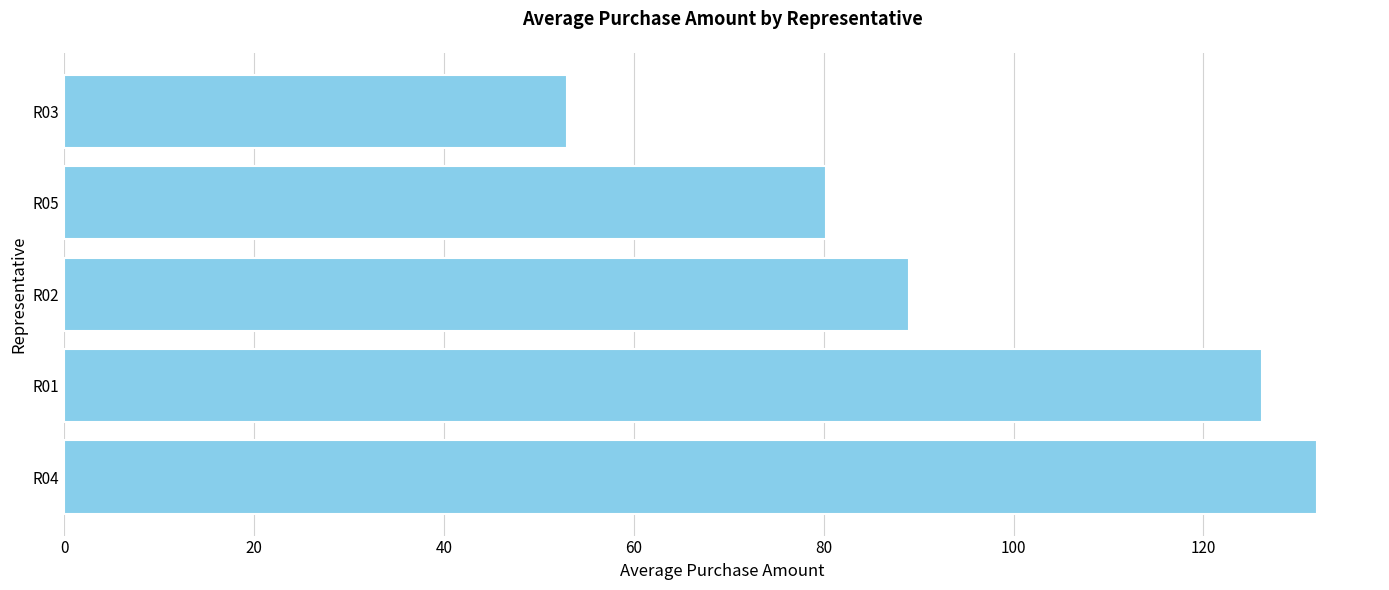

What is the change in value from R02 to R05?

-8.7